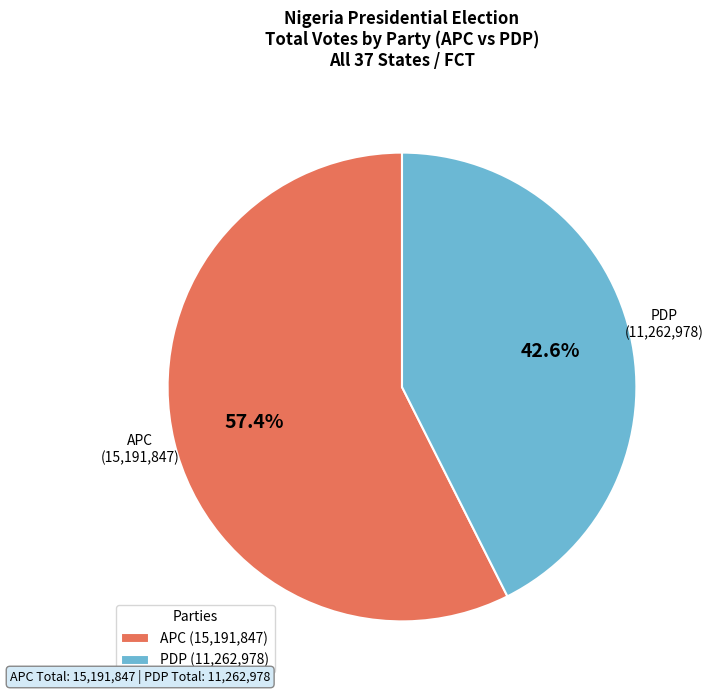

Is there a majority slice in this chart?

Yes